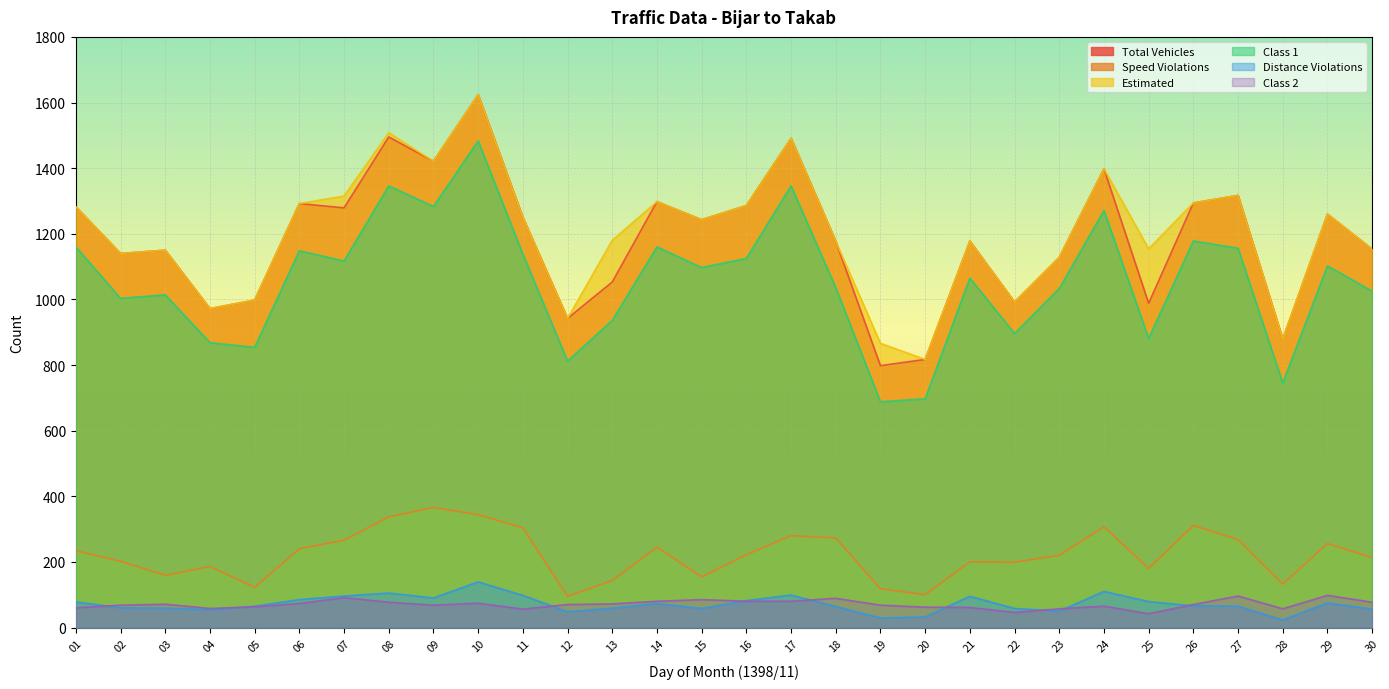

Which series changed the most between 01 and 05?

Class 1